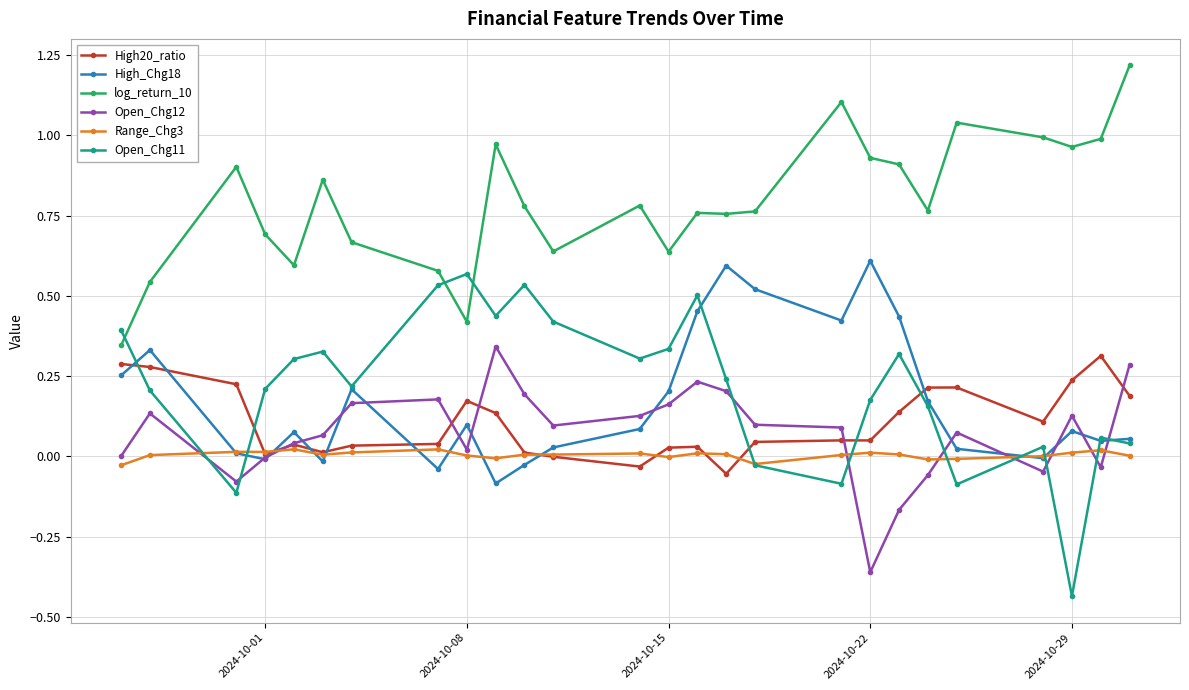

How many values in the Open_Chg11 series are below 0?

5